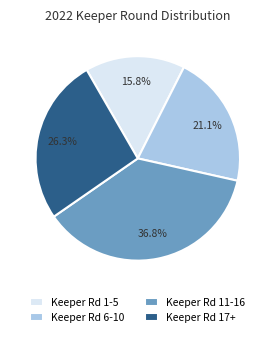

Is there a majority slice in this chart?

No